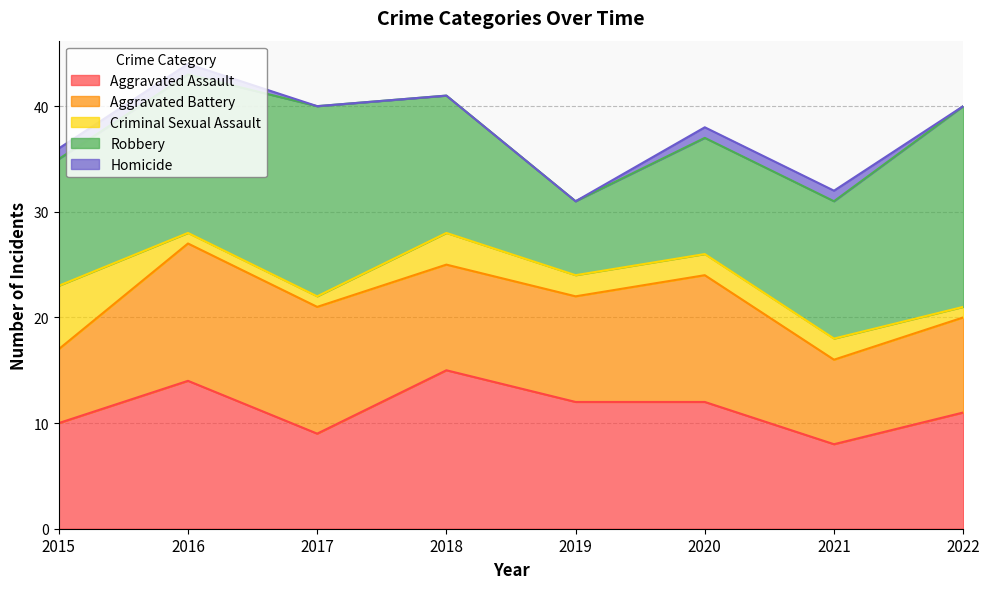

Reading left to right, extract all data points from this chart.

Aggravated Assault: 2015=10	2016=14	2017=9	2018=15	2019=12	2020=12	2021=8	2022=11
Aggravated Battery: 2015=7	2016=13	2017=12	2018=10	2019=10	2020=12	2021=8	2022=9
Criminal Sexual Assault: 2015=6	2016=1	2017=1	2018=3	2019=2	2020=2	2021=2	2022=1
Robbery: 2015=12	2016=15	2017=18	2018=13	2019=7	2020=11	2021=13	2022=19
Homicide: 2015=1	2016=1	2017=0	2018=0	2019=0	2020=1	2021=1	2022=0